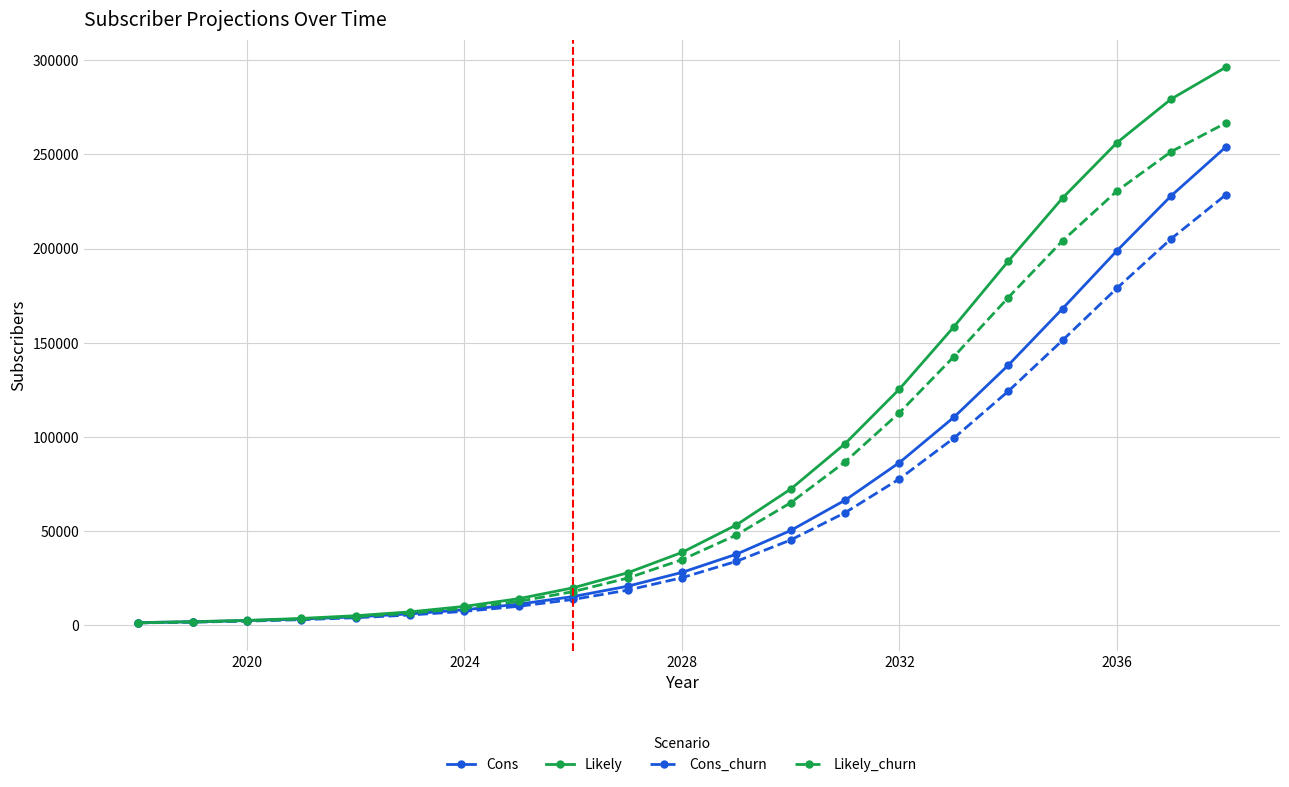

What is the highest value of the Cons_churn series?

228480